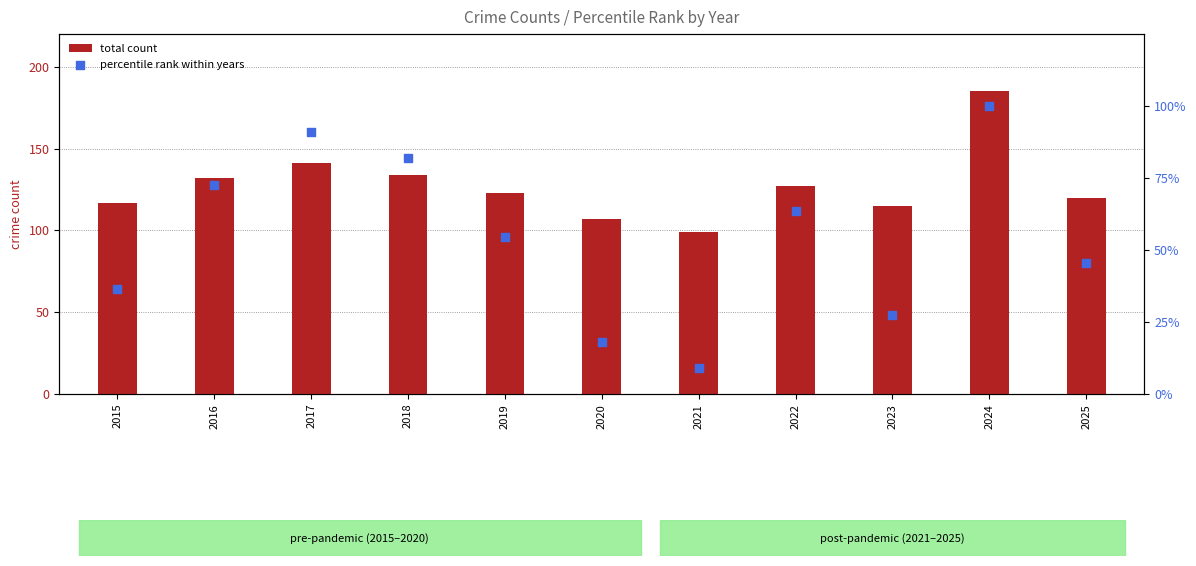

Is the value of total count at 2015 greater than the value of percentile rank within years at 2021?

Yes